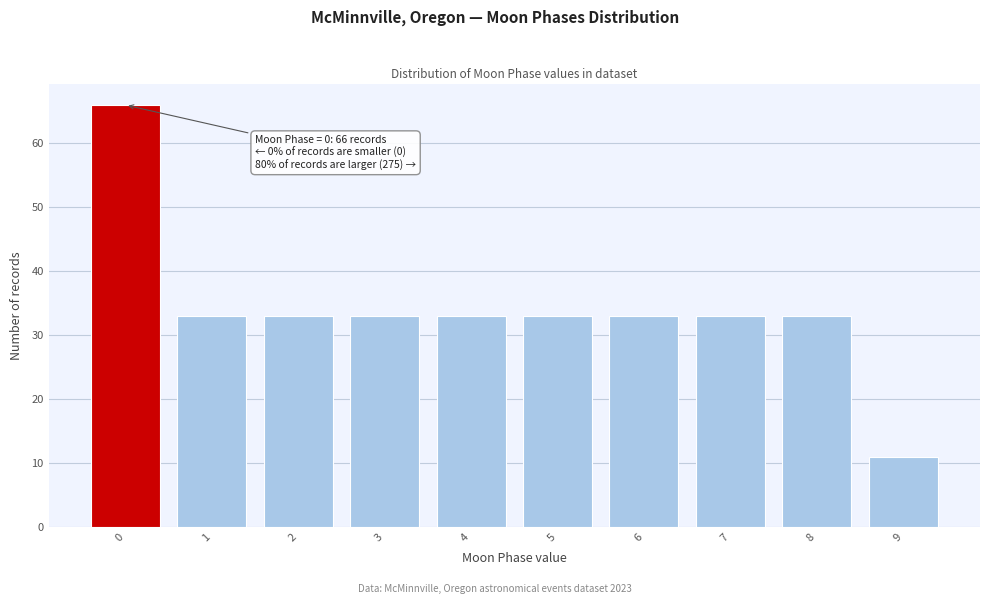

Reading right to left, list all the values displayed in this chart.

9=11	8=33	7=33	6=33	5=33	4=33	3=33	2=33	1=33	0=66